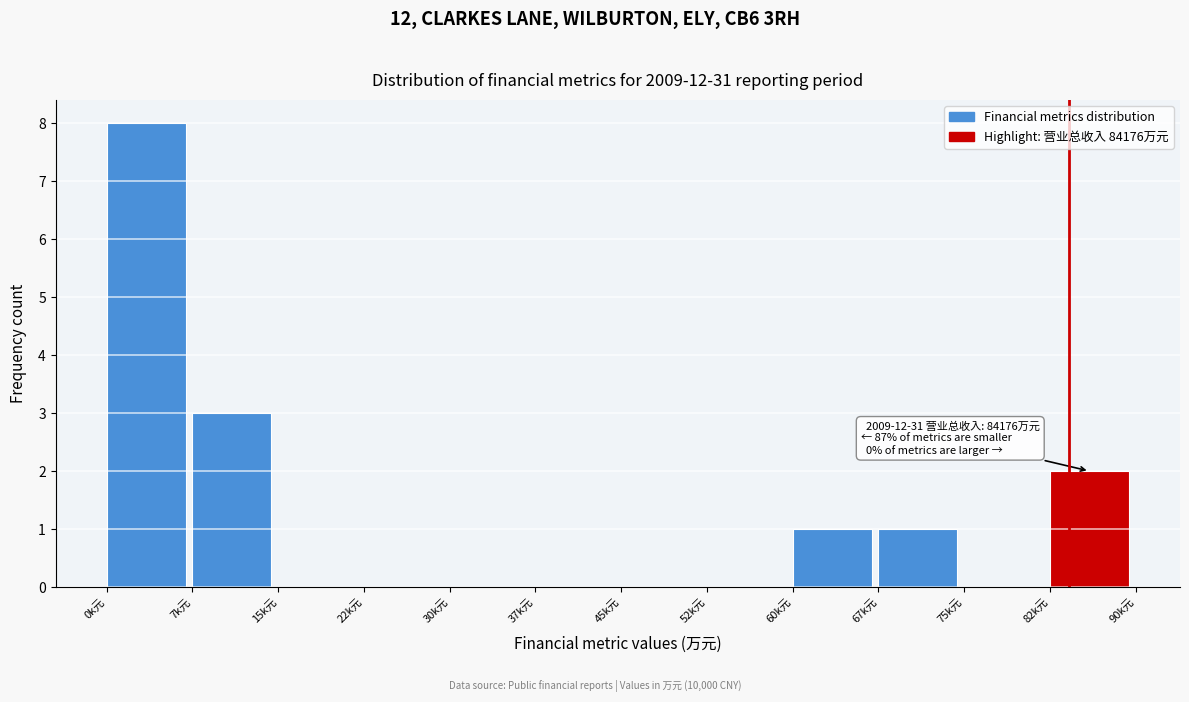

Reading left to right, transcribe all the data shown in this chart.

0k元=8	7k元=3	15k元=0	22k元=0	30k元=0	37k元=0	45k元=0	52k元=0	60k元=1	67k元=1	75k元=0	82k元=2